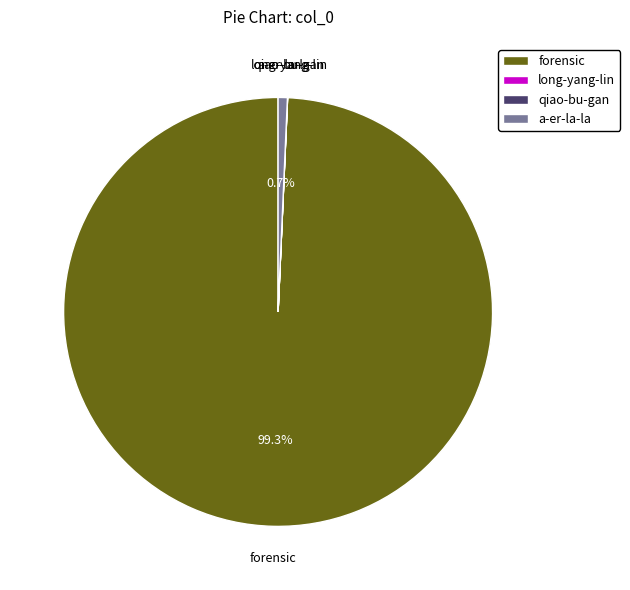

Does any single category account for the majority?

Yes